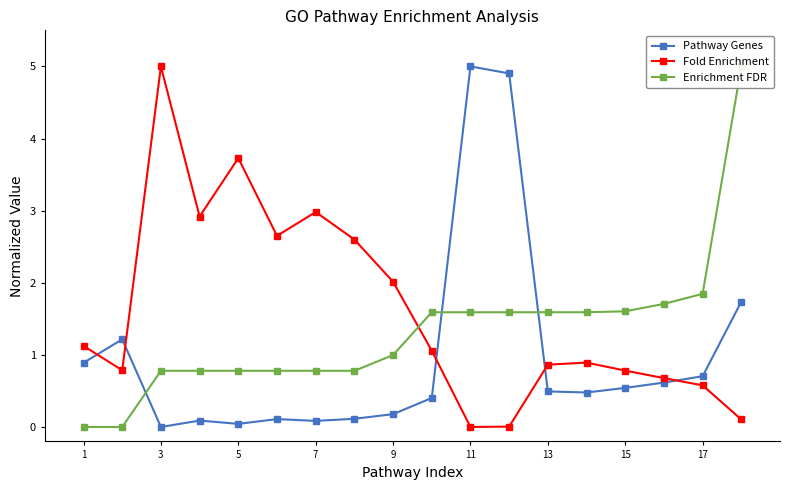

Rank the series by their average value, from lowest to highest.

Pathway Genes, Enrichment FDR, Fold Enrichment